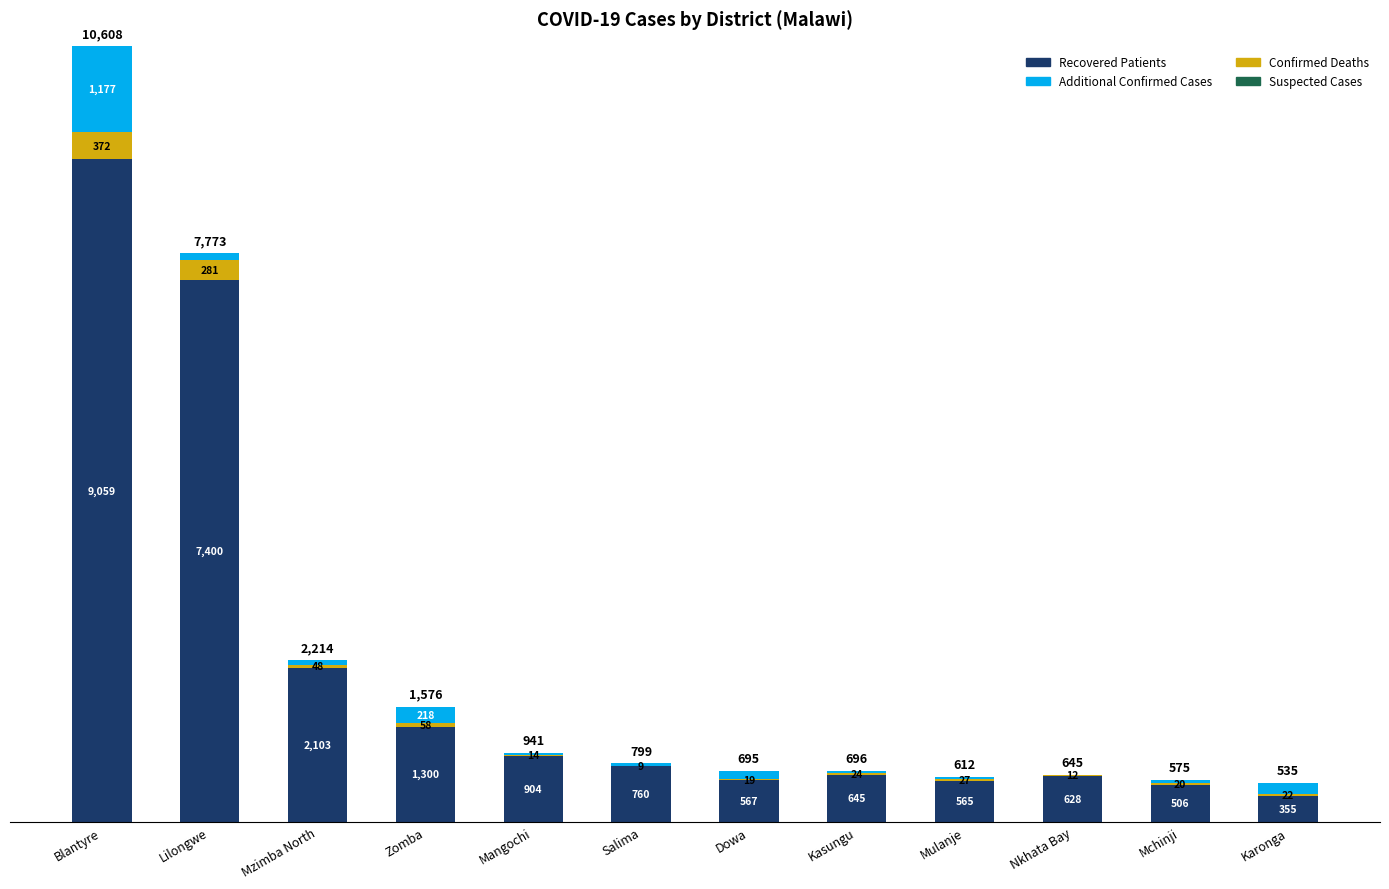

What is the total value across all series at Mangochi?

941